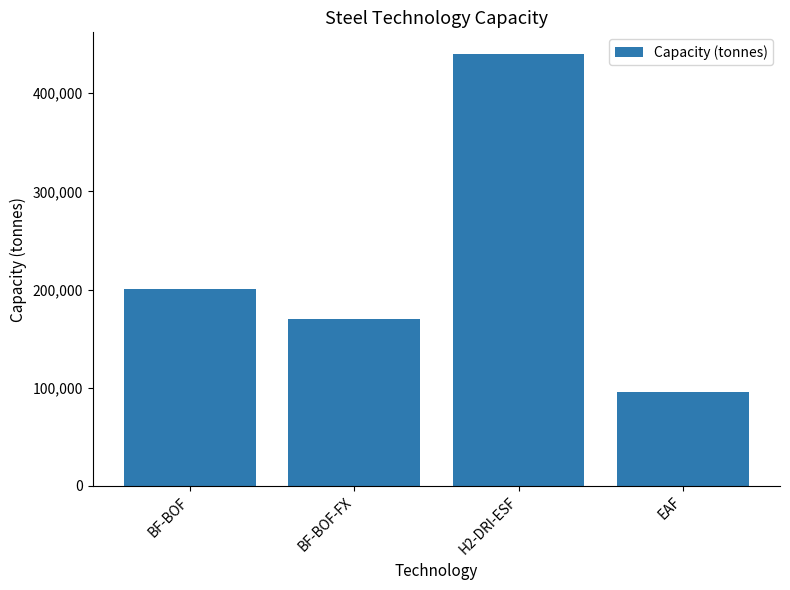

Rank the categories by value from lowest to highest.

EAF, BF-BOF-FX, BF-BOF, H2-DRI-ESF